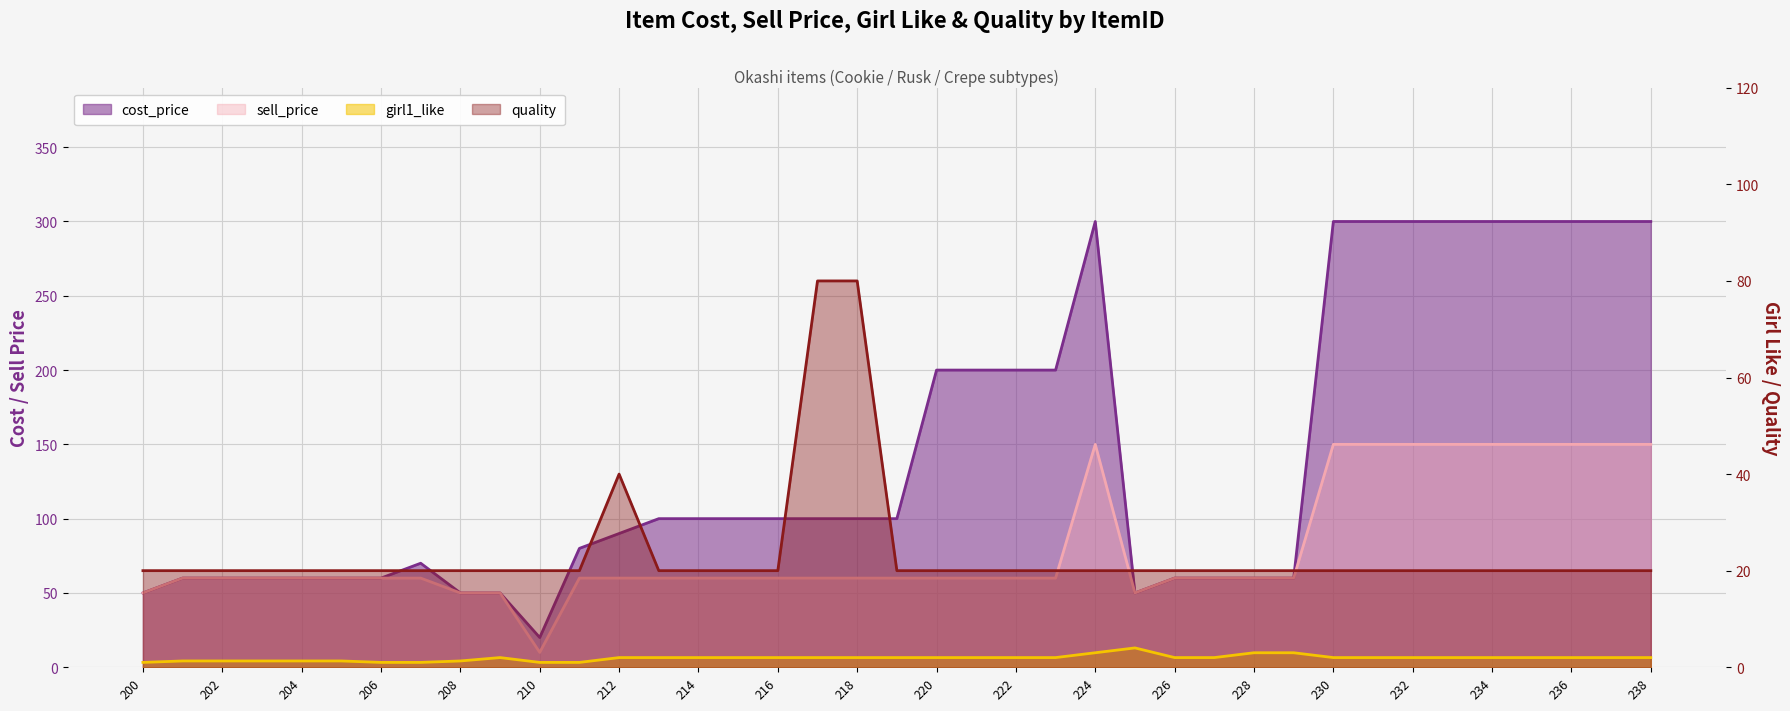

Where is the first local minimum for sell_price?

210